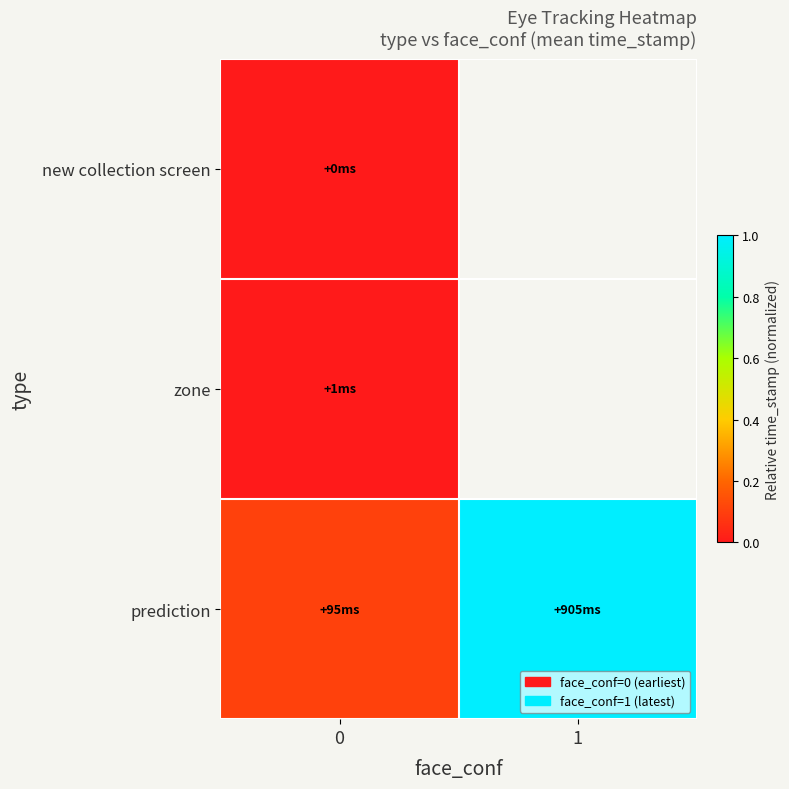

At how many categories does at least one series exceed 0?

2